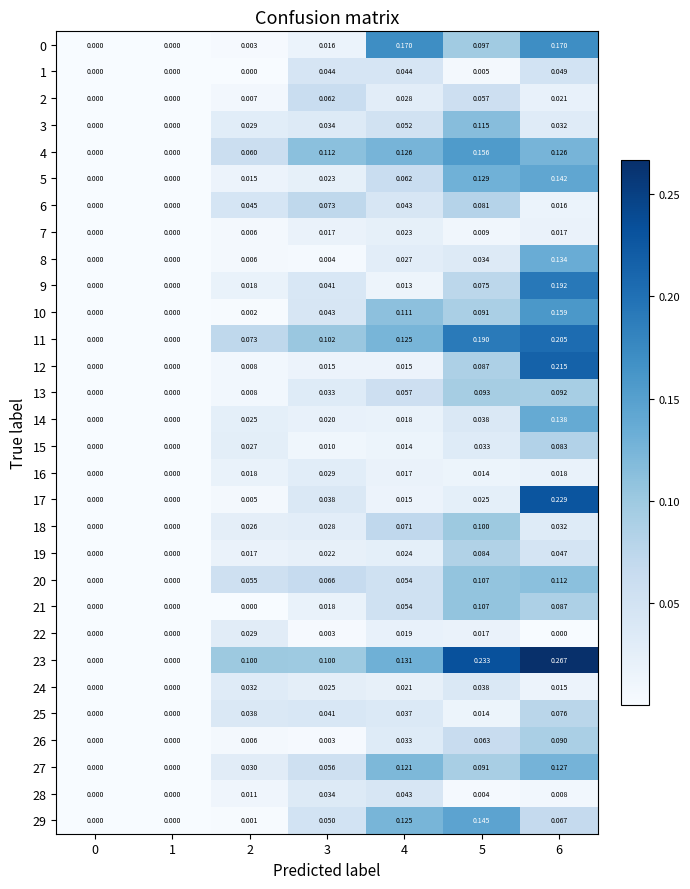

Is the value of 6 at 4 greater than the value of 4 at 1?

Yes